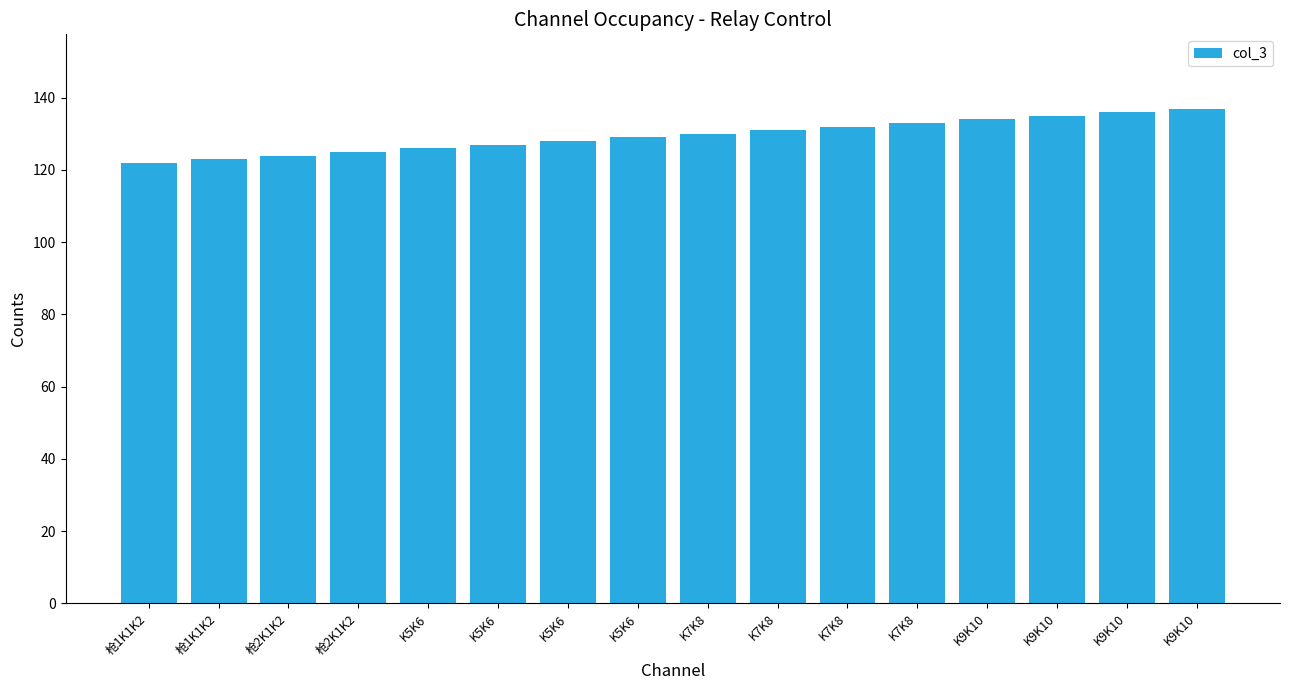

Which category has the highest value across all series?

K9K10